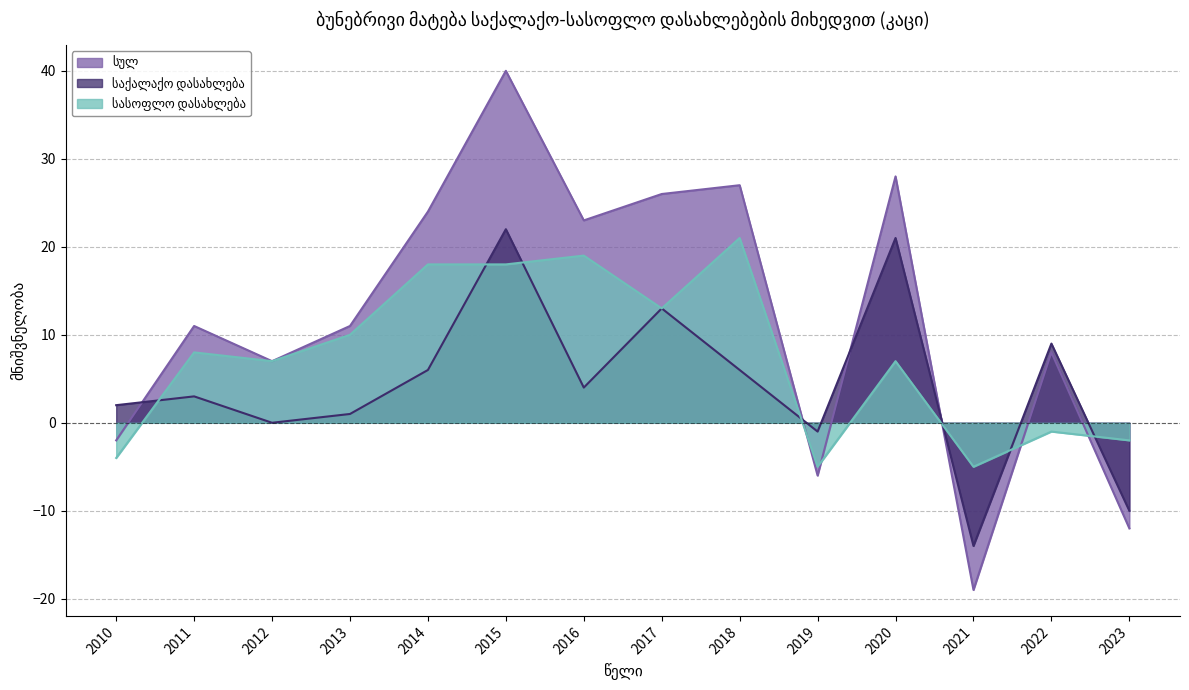

What is the sum of the სასოფლო დასახლება values at 2018 and 2023?

19